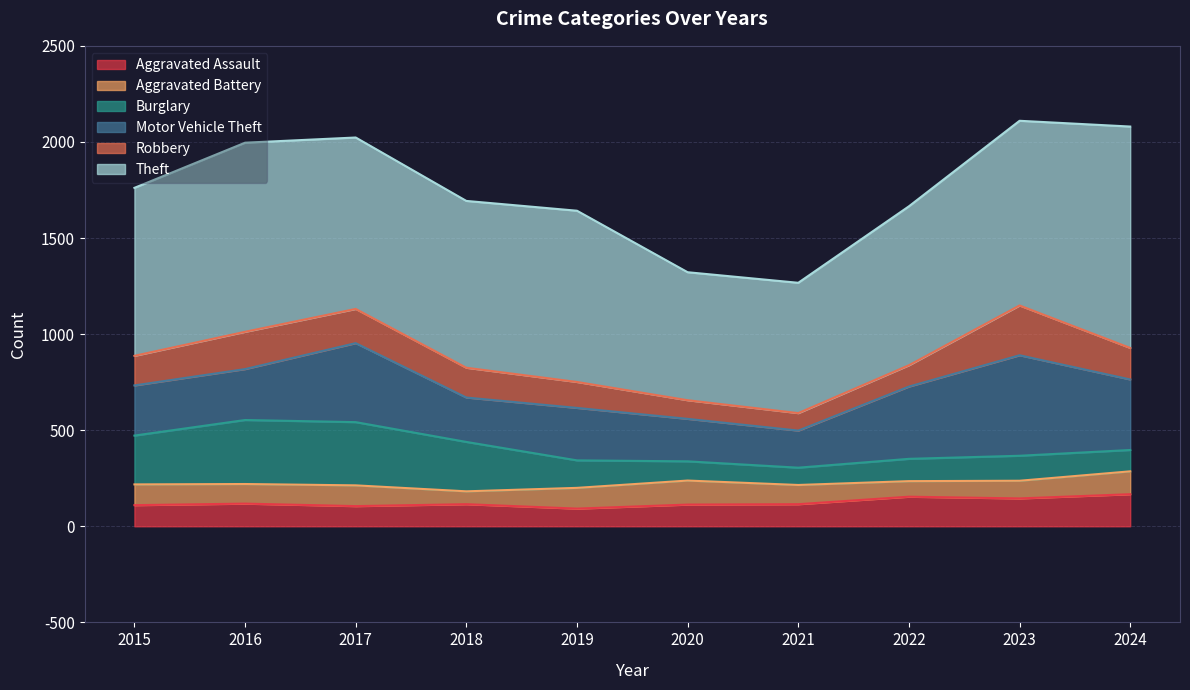

How many times do Aggravated Assault and Burglary cross each other?

1